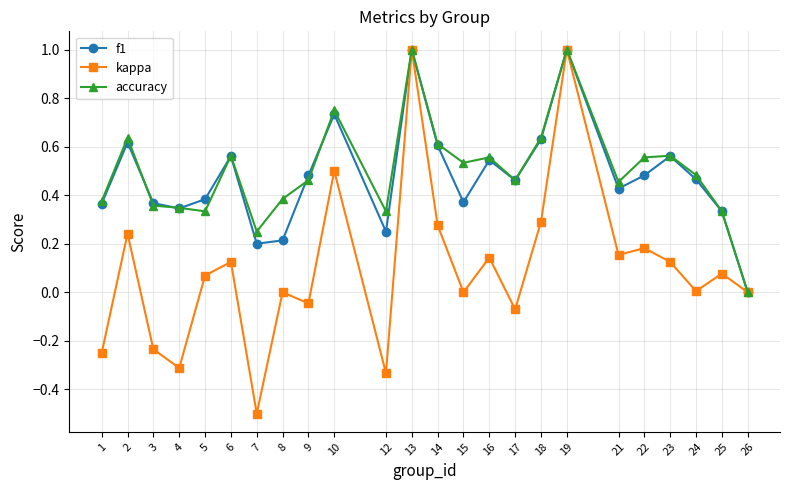

Is the value of kappa at 8 greater than the value of accuracy at 23?

No